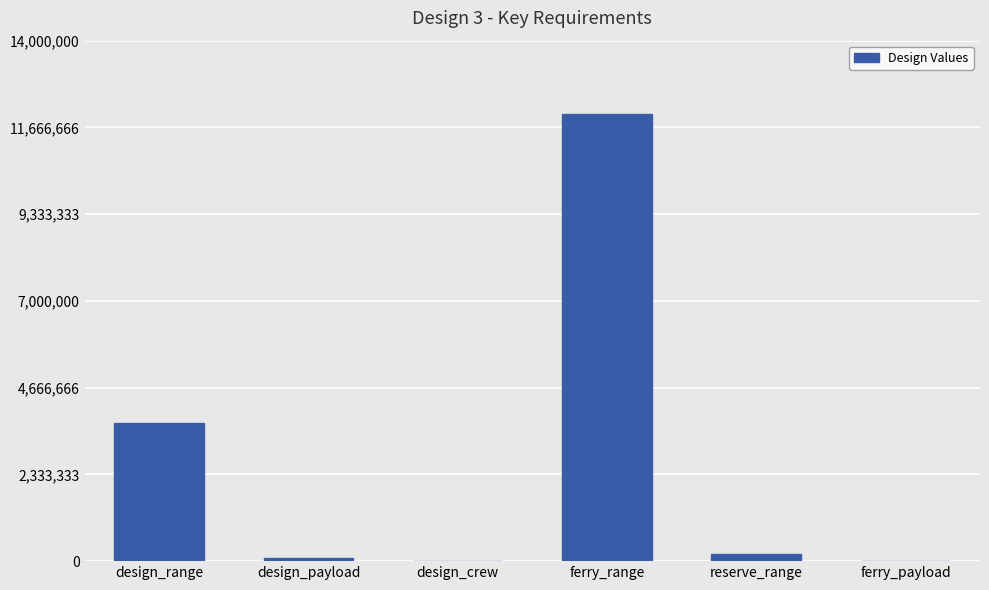

What is the change in value from reserve_range to ferry_payload?

-185200